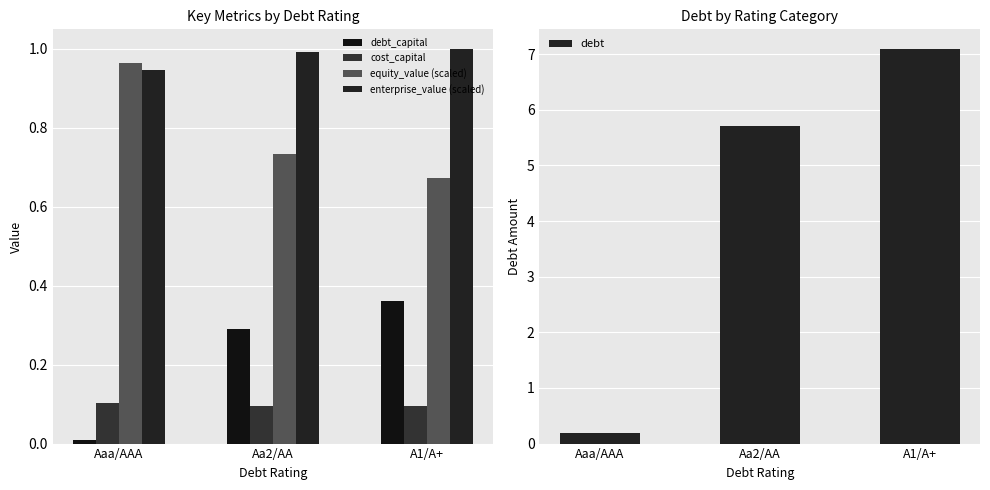

What is the maximum value for debt?

7.1